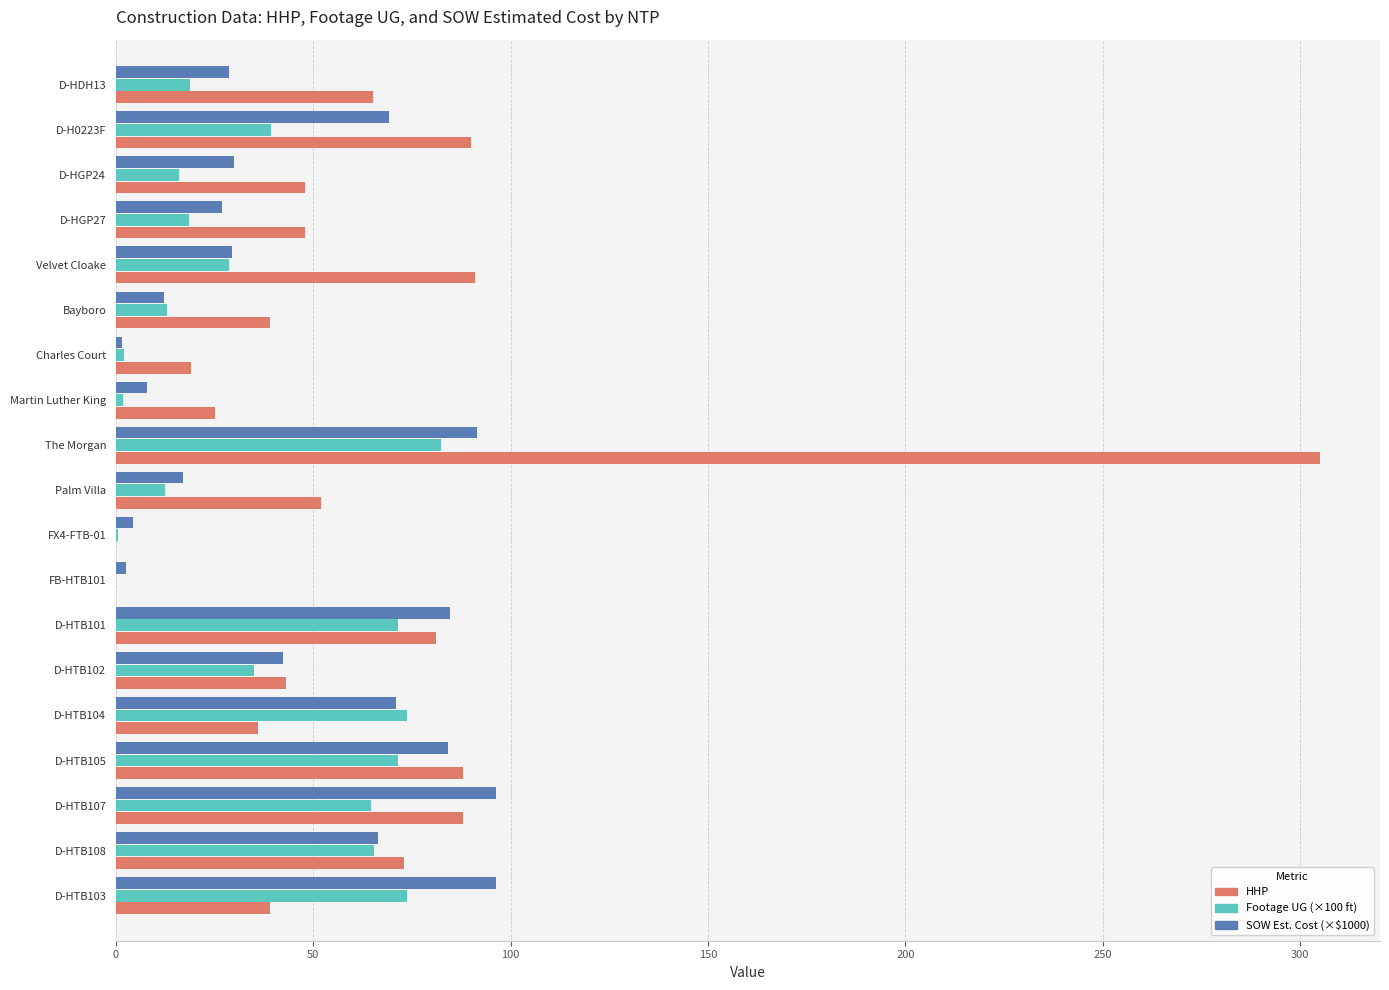

True or false: SOW Est. Cost (×$1000) has a value of 13.9 at D-HTB102.

False